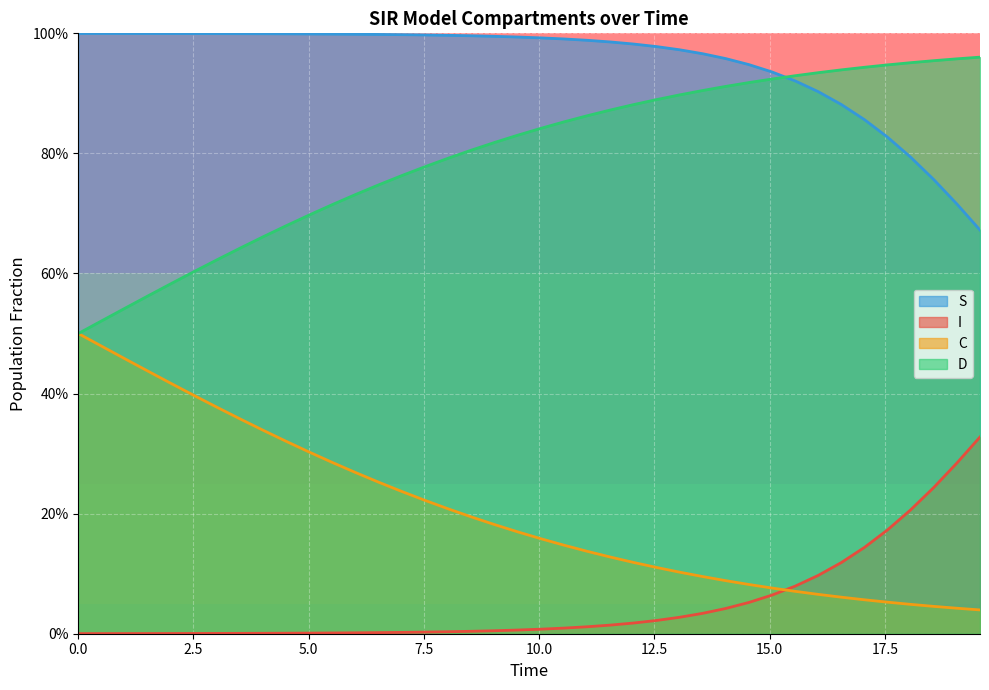

What is the sum of all S values?

38.0